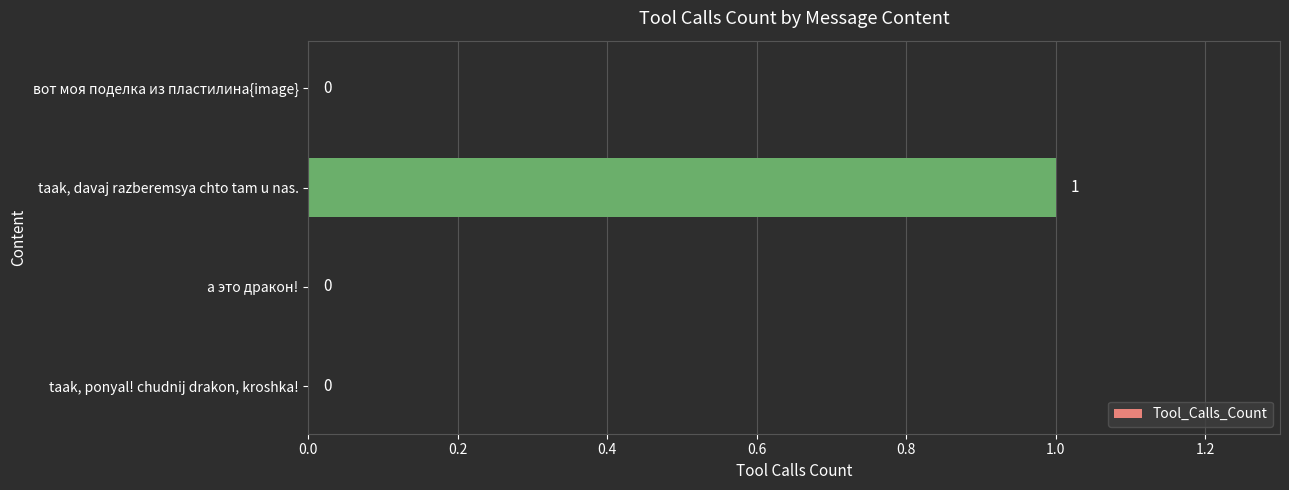

Which label corresponds to the largest value in the chart?

taak, davaj razberemsya chto tam u nas.